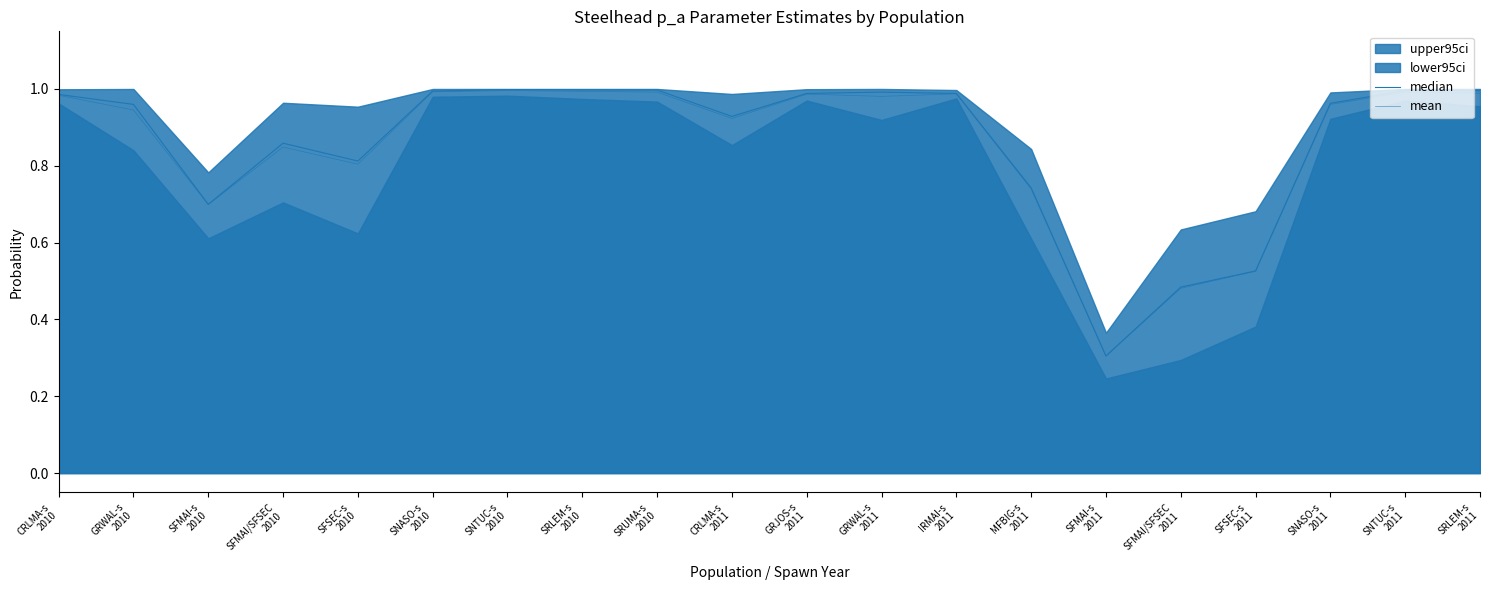

What is the highest value of the median series?

1.0